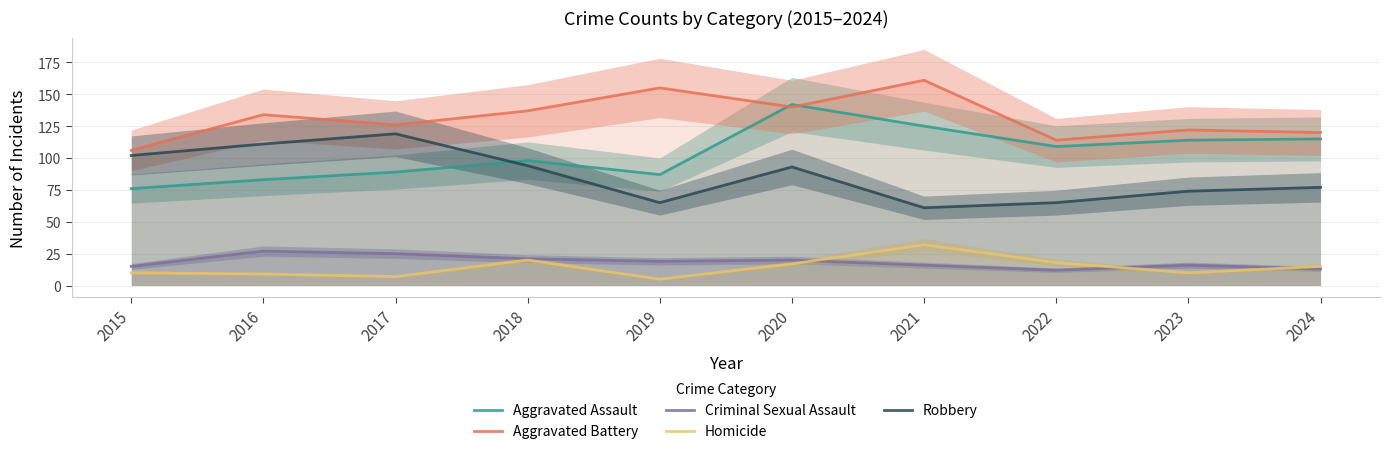

True or false: Aggravated Battery has a value of 29 at 2023.

False